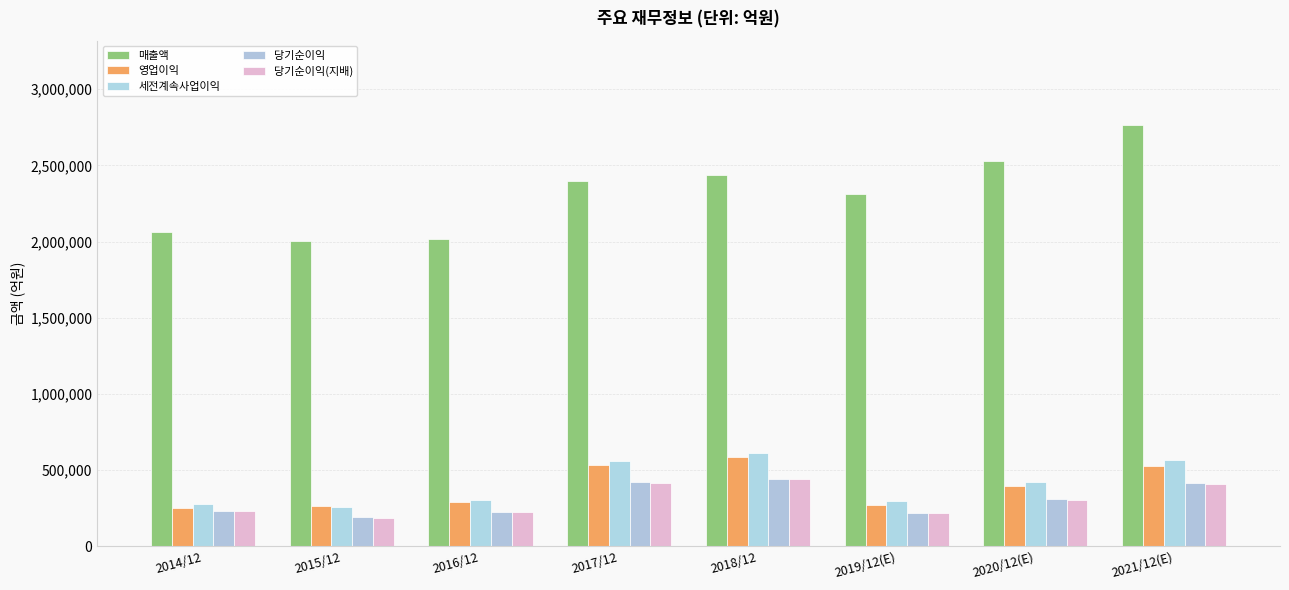

How many data points does each series have?

8